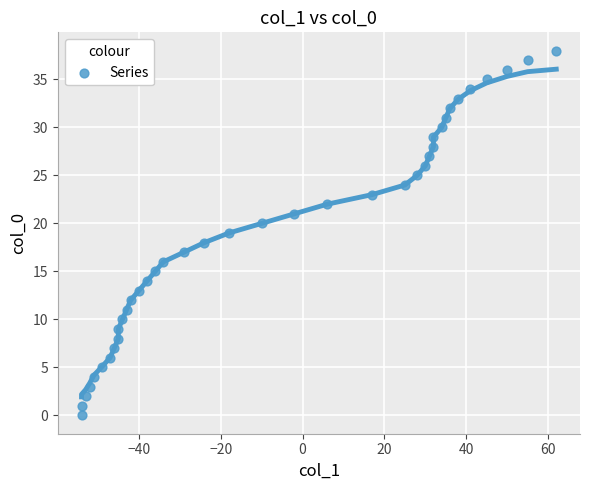

What is the range of X values (max minus min)?

116